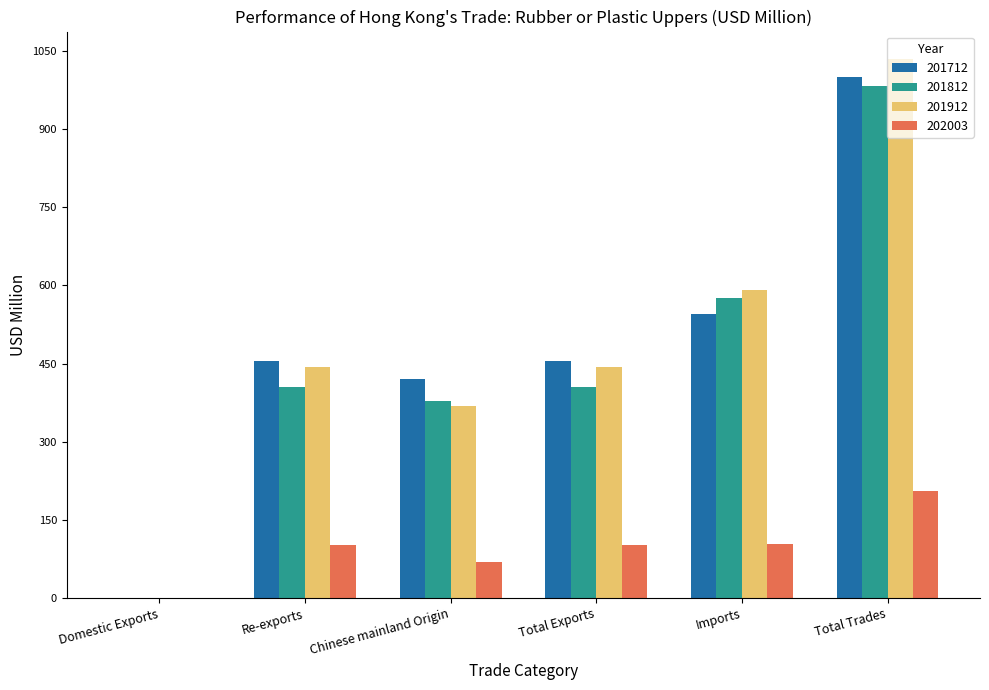

At which category is the sum across all series the highest?

Total Trades